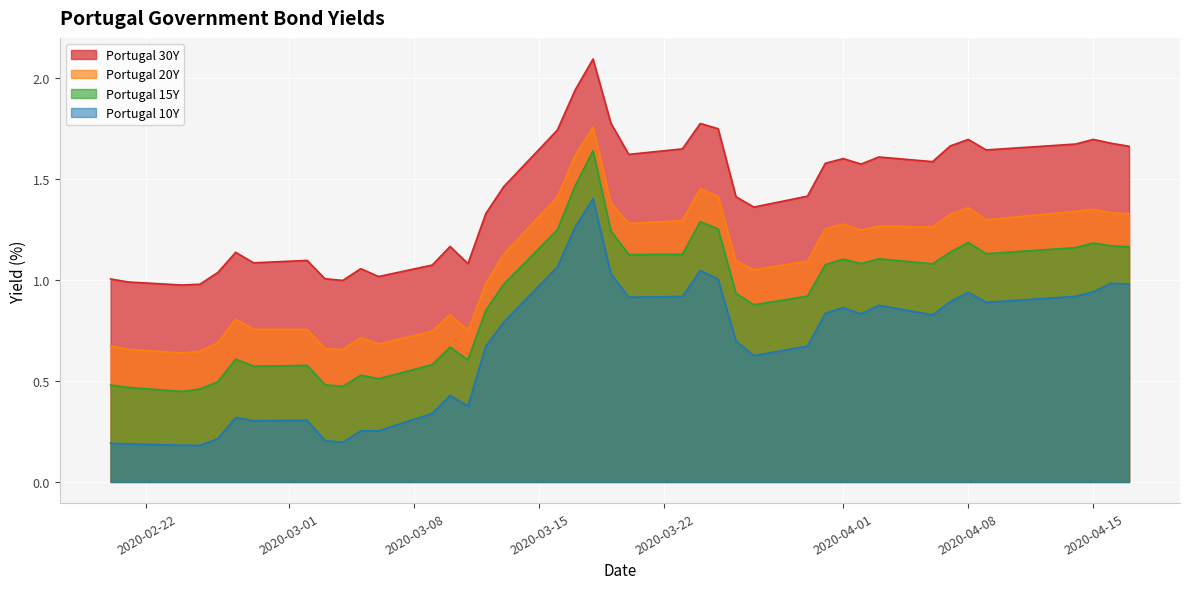

True or false: Portugal 10Y and Portugal 15Y intersect in this chart.

False